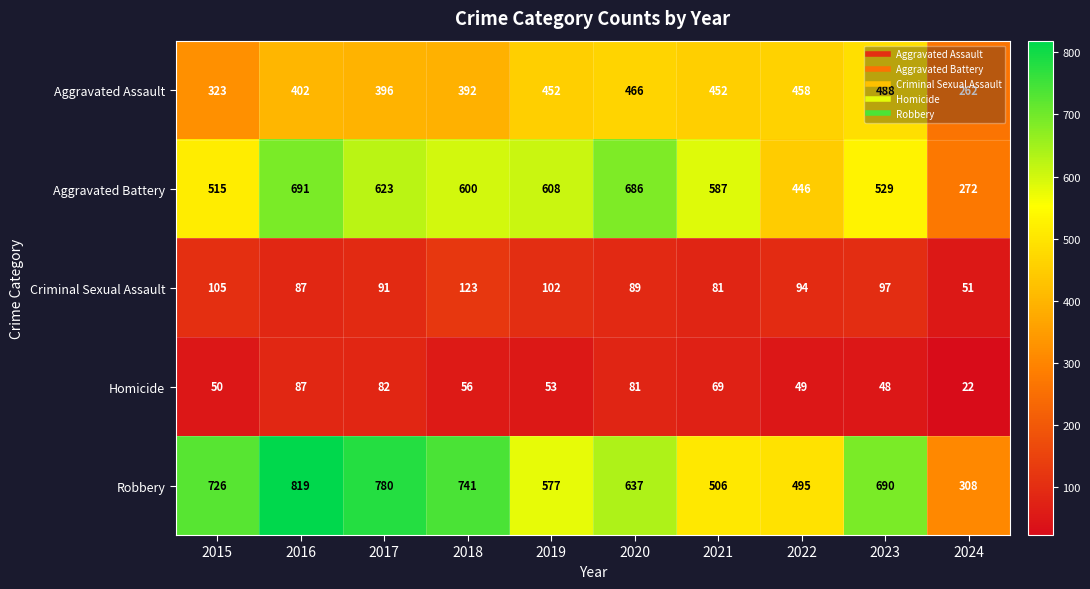

Which series has the largest total across all categories?

Robbery